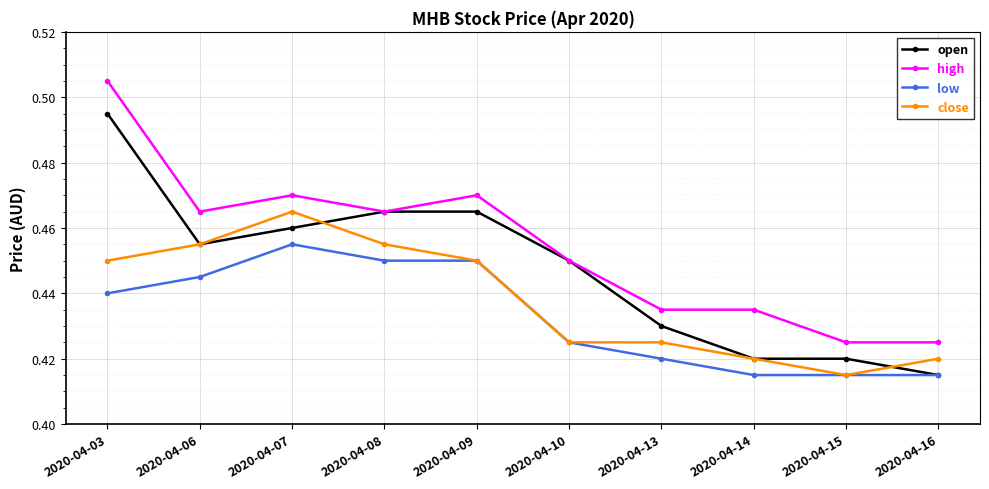

Is the value of close at 2020-04-08 greater than the value of low at 2020-04-10?

Yes